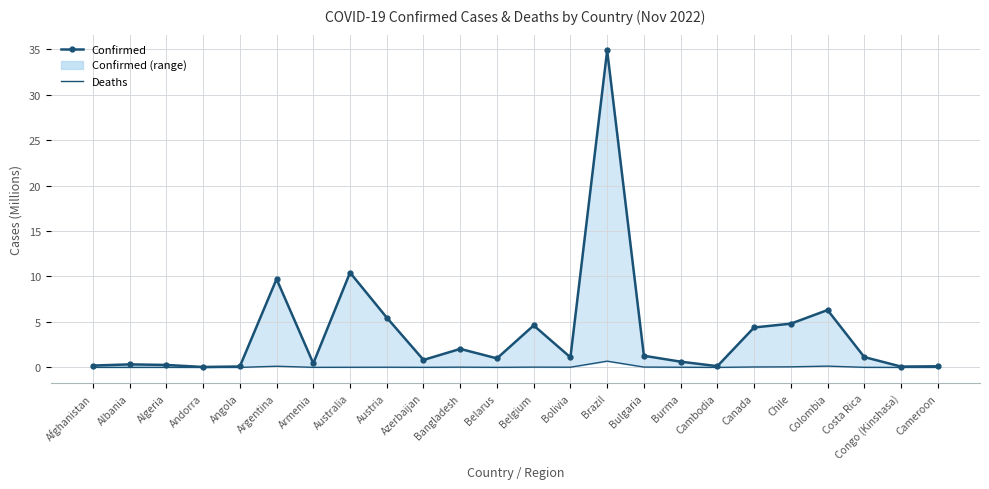

Which has a higher value, Canada or Algeria?

Canada